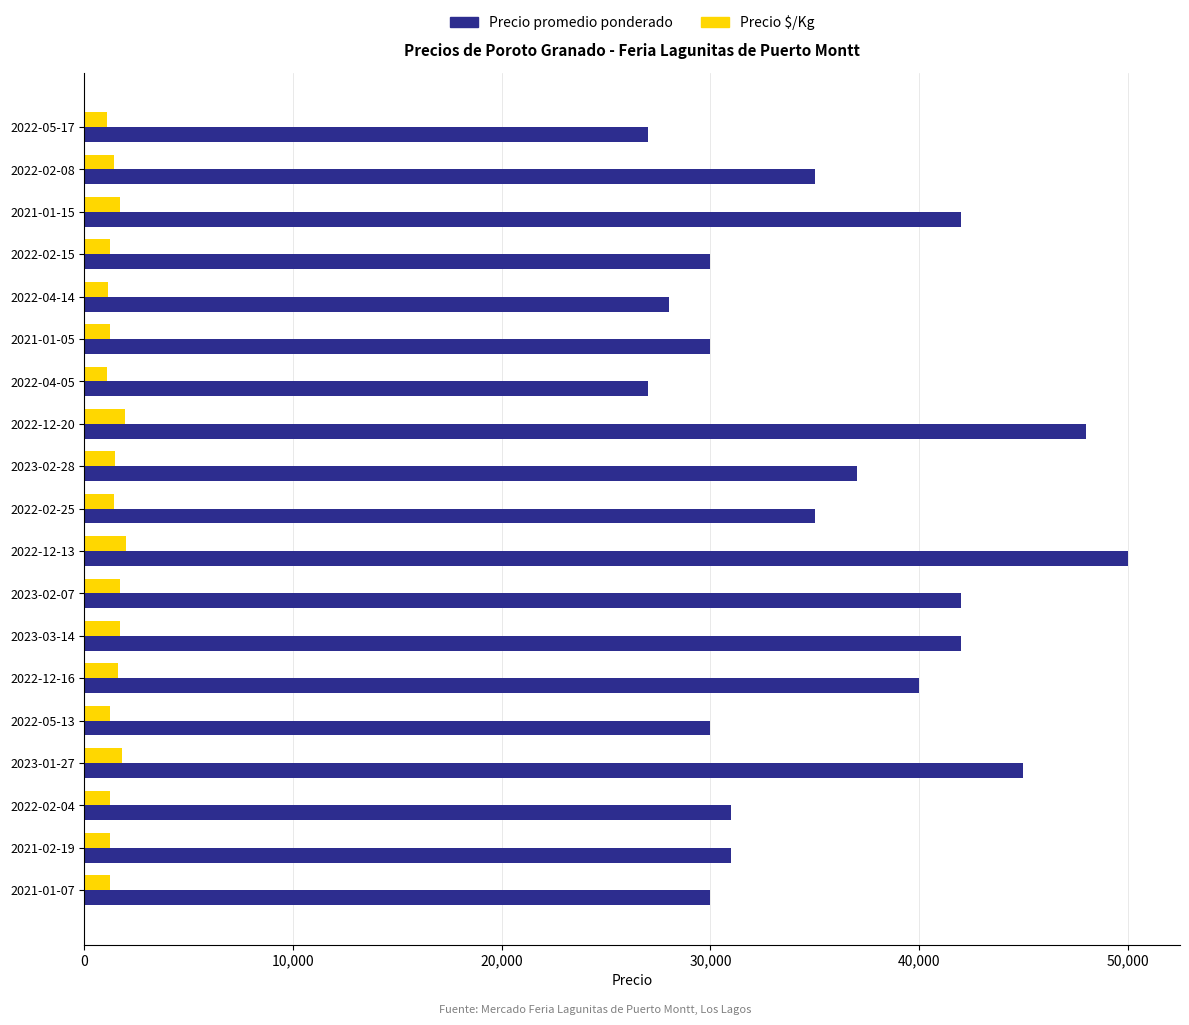

Rank the series at 2021-02-19 from highest to lowest value.

Precio promedio ponderado, Precio $/Kg